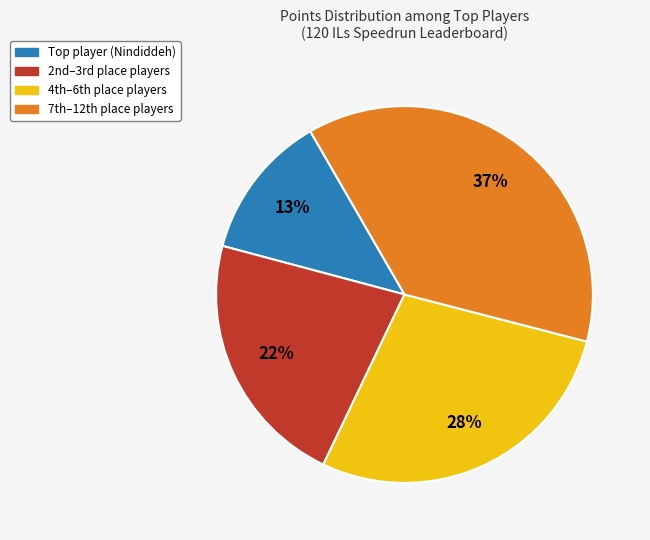

Is there any slice that represents more than half of the pie?

No